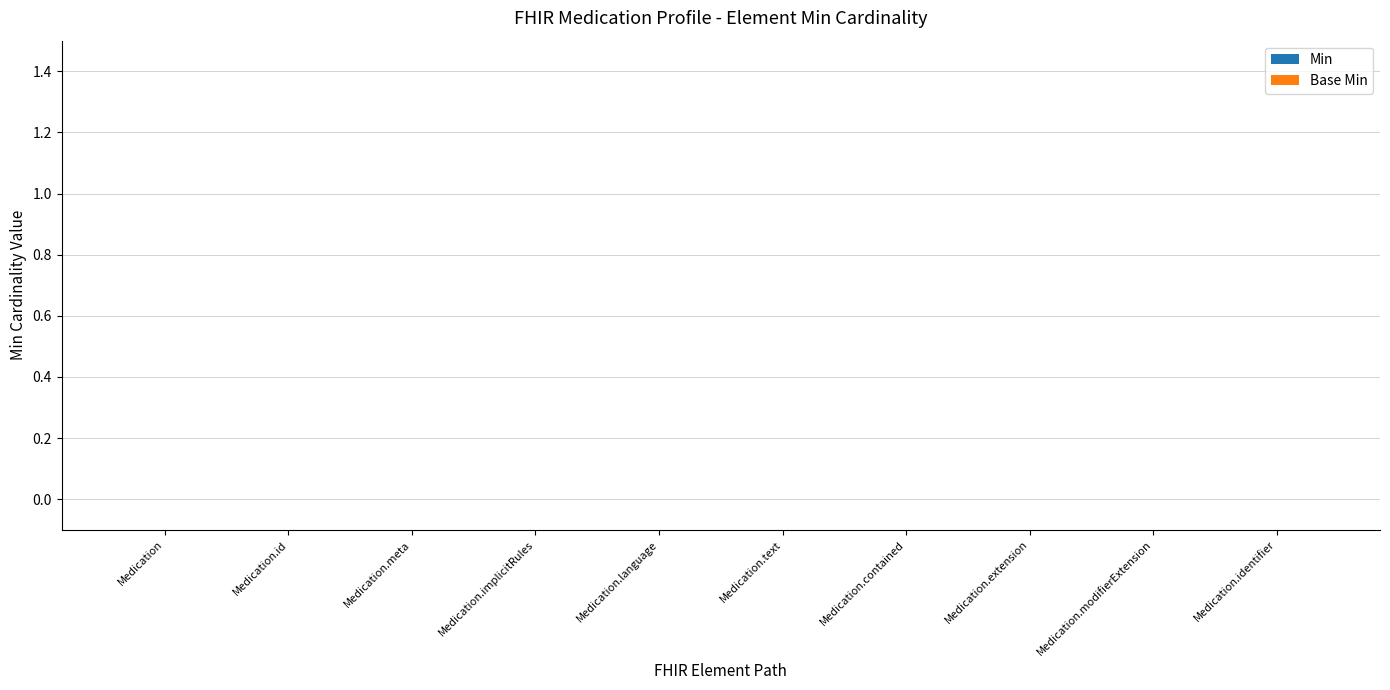

Rank the series by their maximum value, from highest to lowest.

Min, Base Min